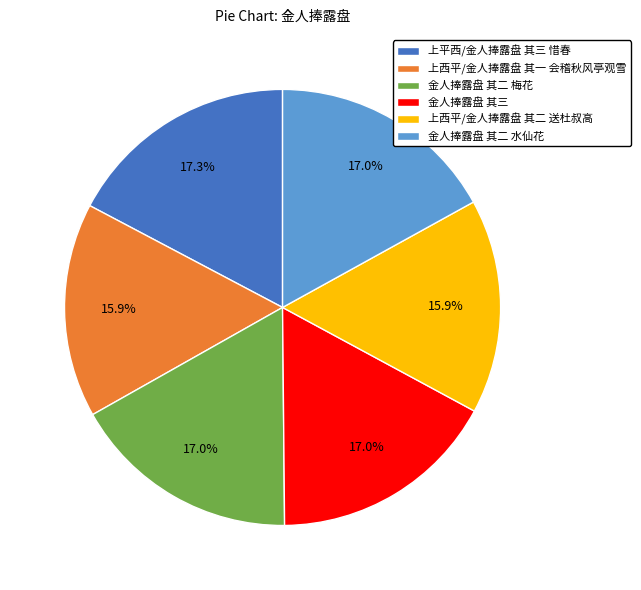

To the nearest percent, what is the difference between the 上西平/金人捧露盘 其二 送杜叔高 and 金人捧露盘 其二 梅花 slice percentages?

1%